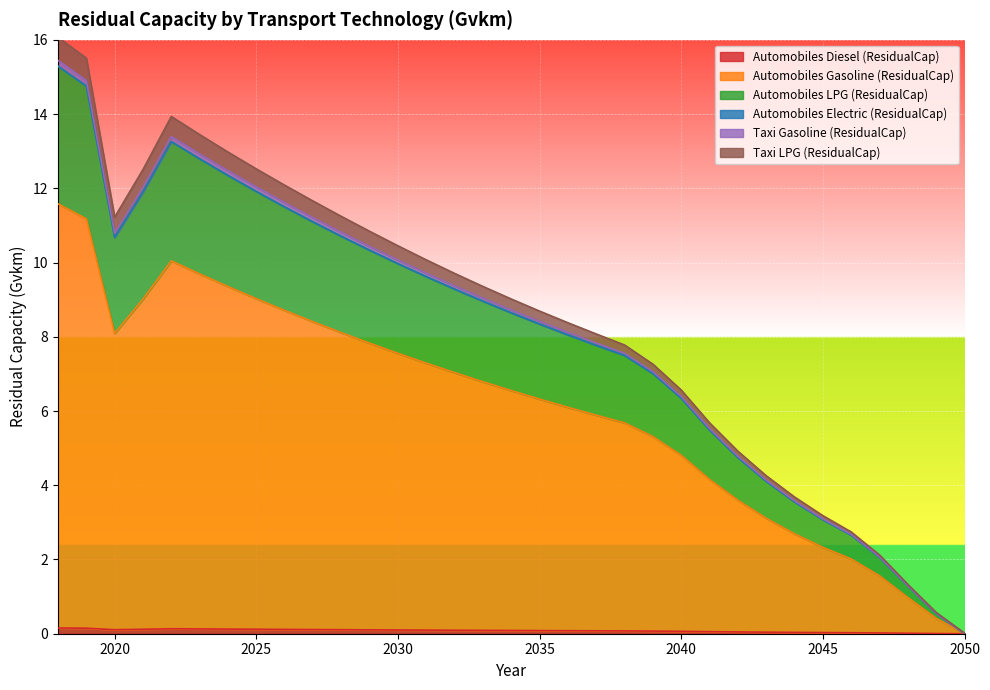

Between 2027 and 2044, which is larger?

2027